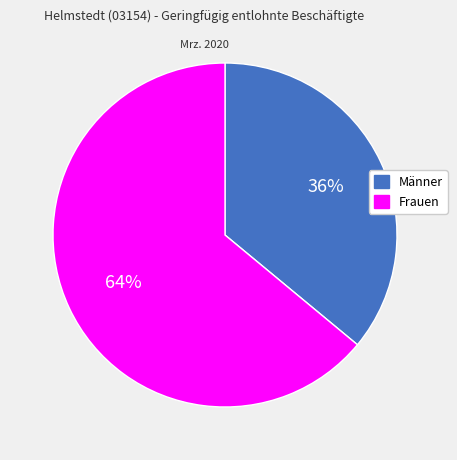

Combined, do Männer and Frauen account for over 50%?

Yes